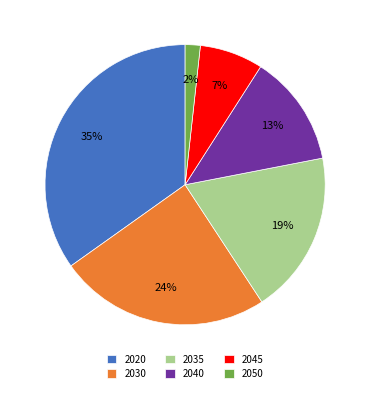

Does 2030 account for over 50% of the chart?

No